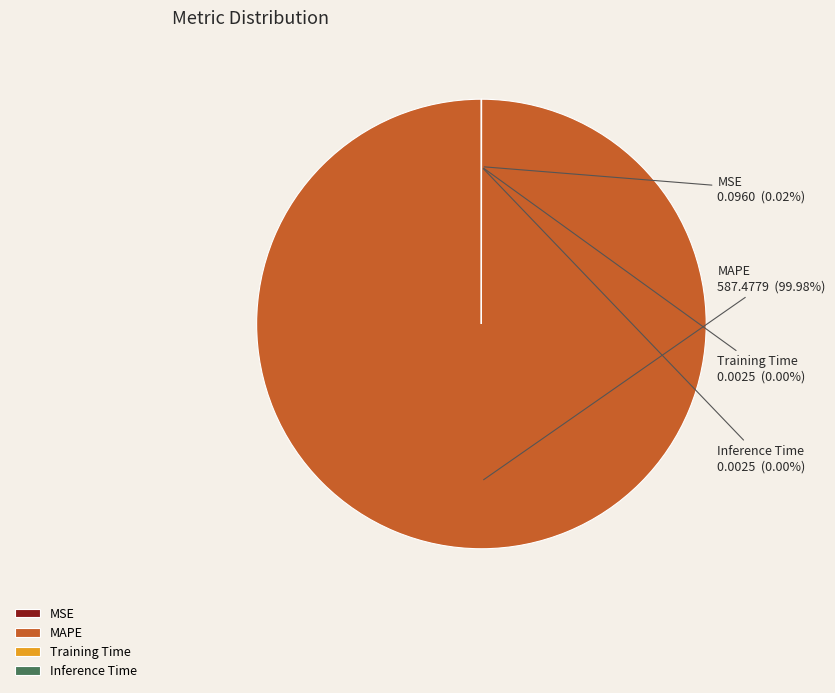

Does MAPE represent more than half of the total?

Yes